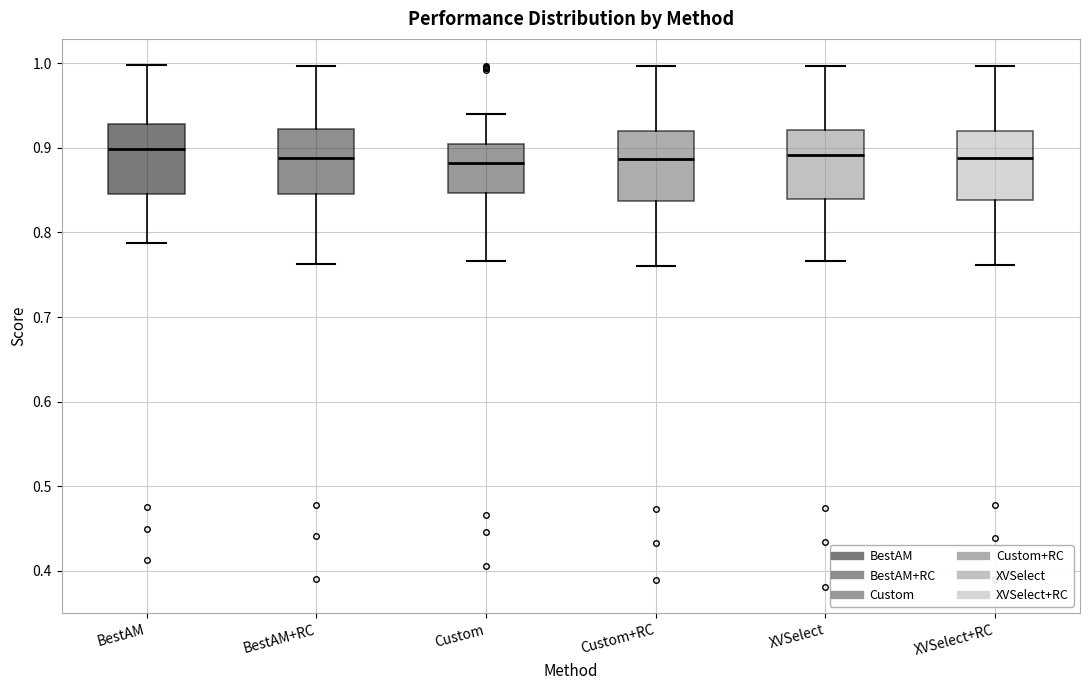

Reading left to right, transcribe this box plot: for each box, give where its median line is, the range the box spans, and where its two whiskers end, as read against the y-axis. The values are not printed on the chart, so give them approximately, as read against the axis.

BestAM: median 0.90, box 0.84 to 0.93, whiskers 0.79 to 1.00
BestAM+RC: median 0.89, box 0.84 to 0.92, whiskers 0.76 to 1.00
Custom: median 0.88, box 0.85 to 0.90, whiskers 0.77 to 0.94
Custom+RC: median 0.89, box 0.84 to 0.92, whiskers 0.76 to 1.00
XVSelect: median 0.89, box 0.84 to 0.92, whiskers 0.77 to 1.00
XVSelect+RC: median 0.89, box 0.84 to 0.92, whiskers 0.76 to 1.00